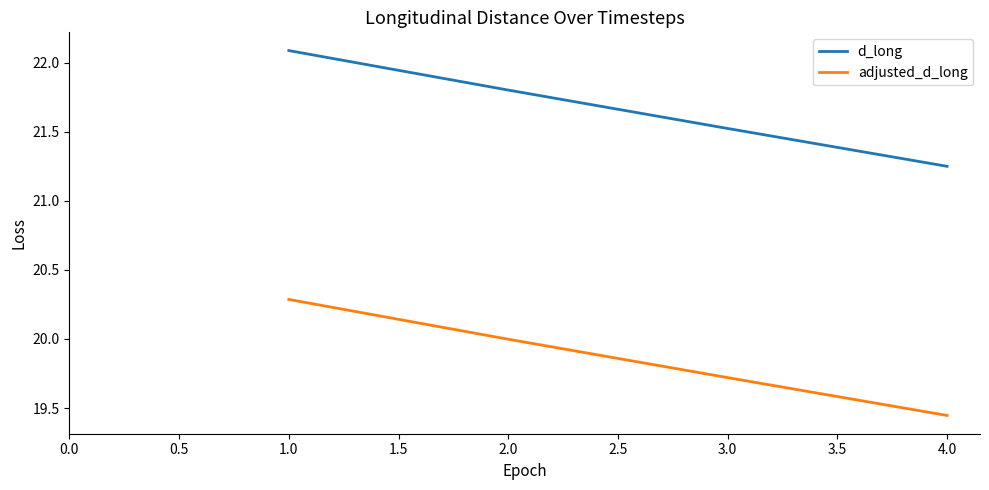

True or false: adjusted_d_long has more than 0 points higher than both neighbors.

False